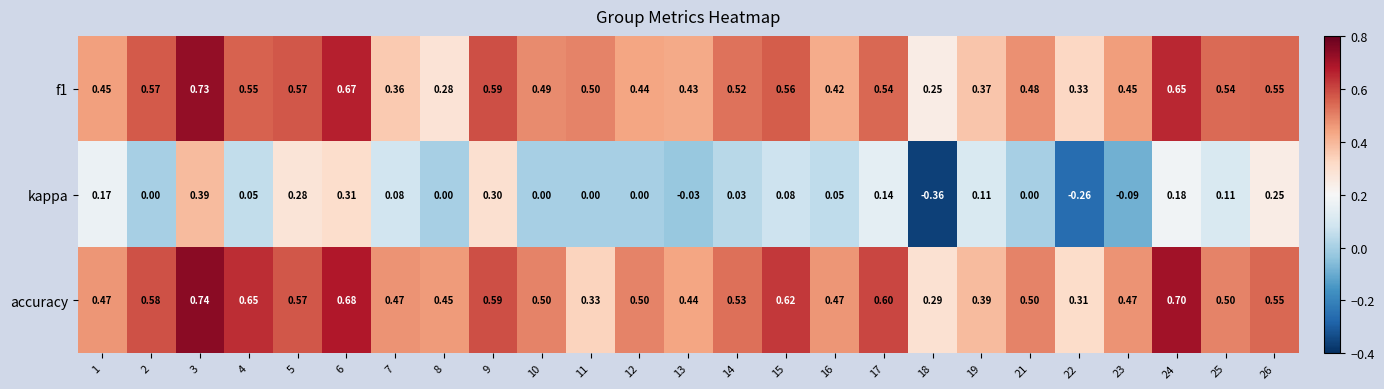

Which series has the largest total across all categories?

accuracy